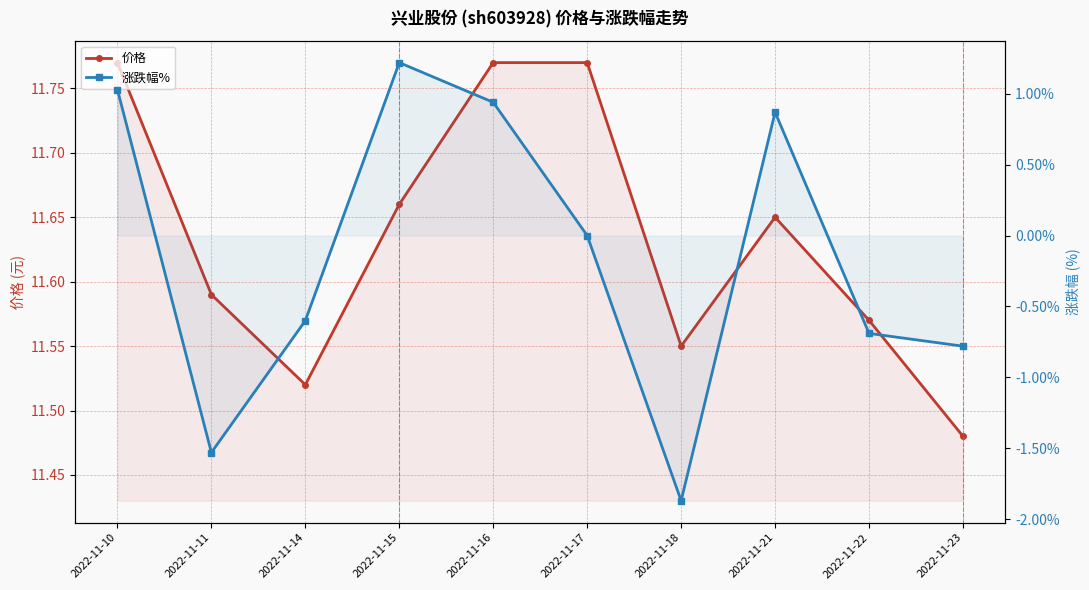

Reading right to left, what are all the values shown in this chart?

价格: 11.5	11.6	11.7	11.6	11.8	11.8	11.7	11.5	11.6	11.8
涨跌幅%: -0.8	-0.7	0.9	-1.9	0.0	0.9	1.2	-0.6	-1.5	1.0